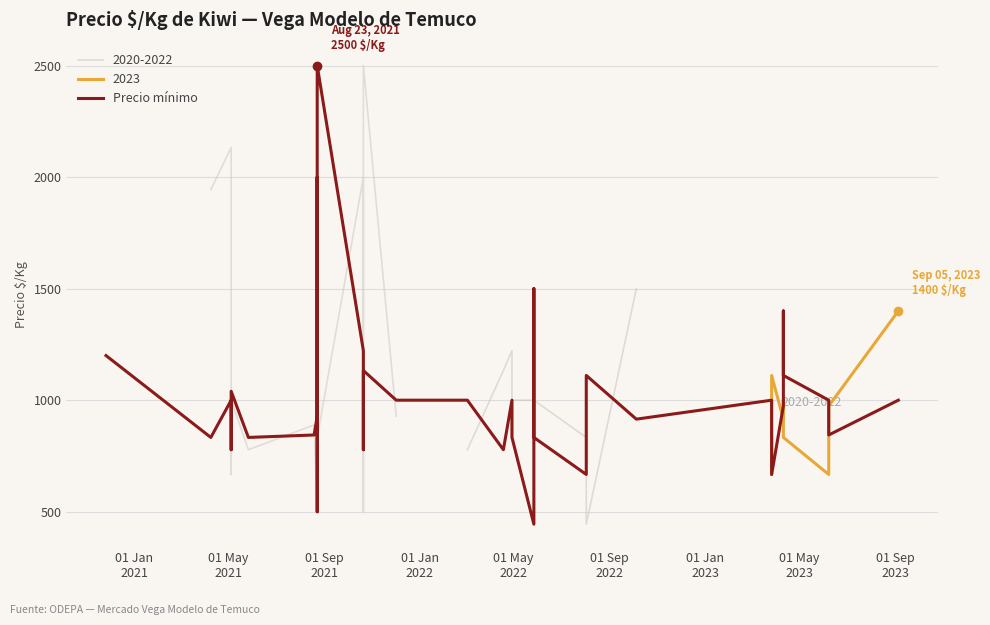

Reading right to left, transcribe all the data shown in this chart.

1000	844	1000	1111	1400	974	667	833	1000	915	1111	667	833	1500	444	833	1000	778	1000	1000	1133	778	1222	2500	500	511	2000	928	844	833	1040	889	778	1000	833	1200